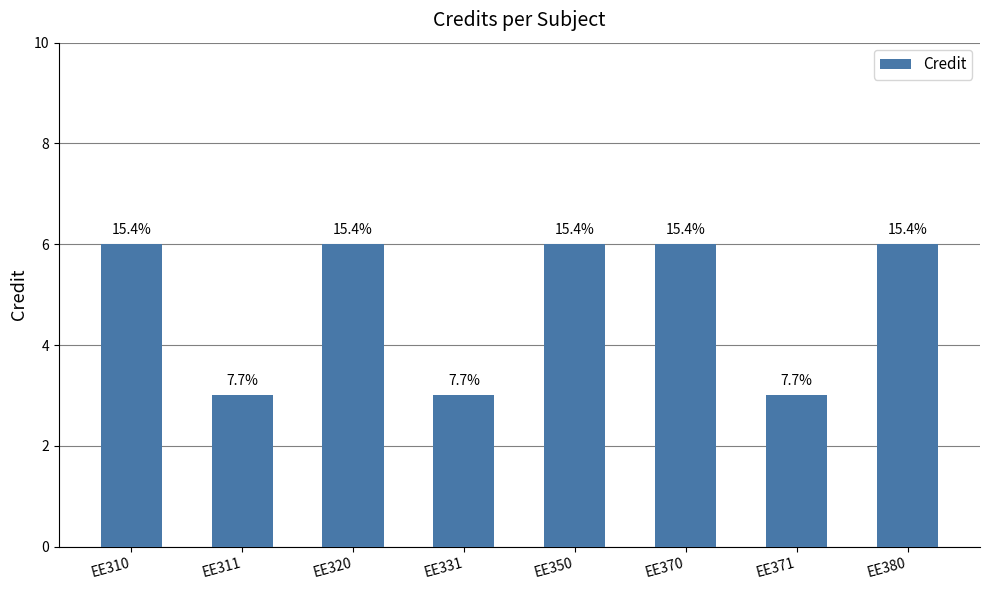

How many bars are there in total?

8